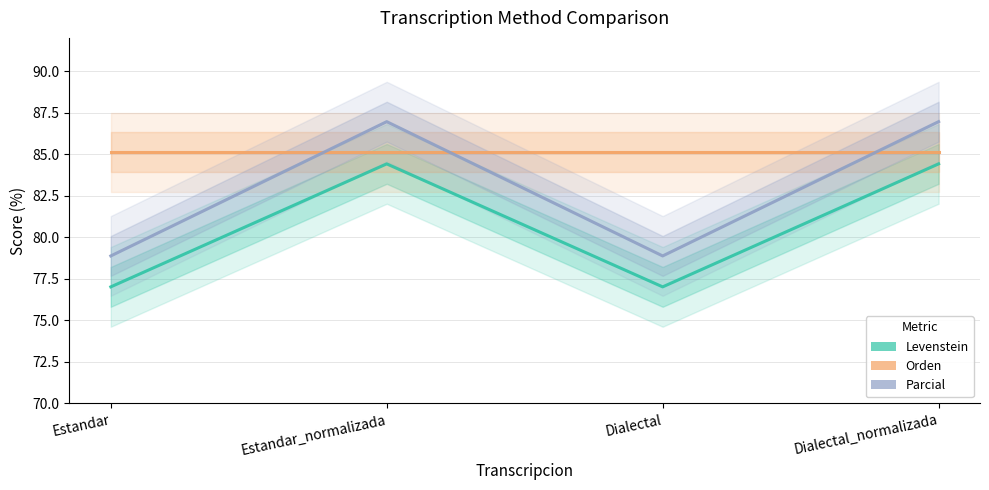

What value does the Levenstein series have at Dialectal_normalizada?

84.4